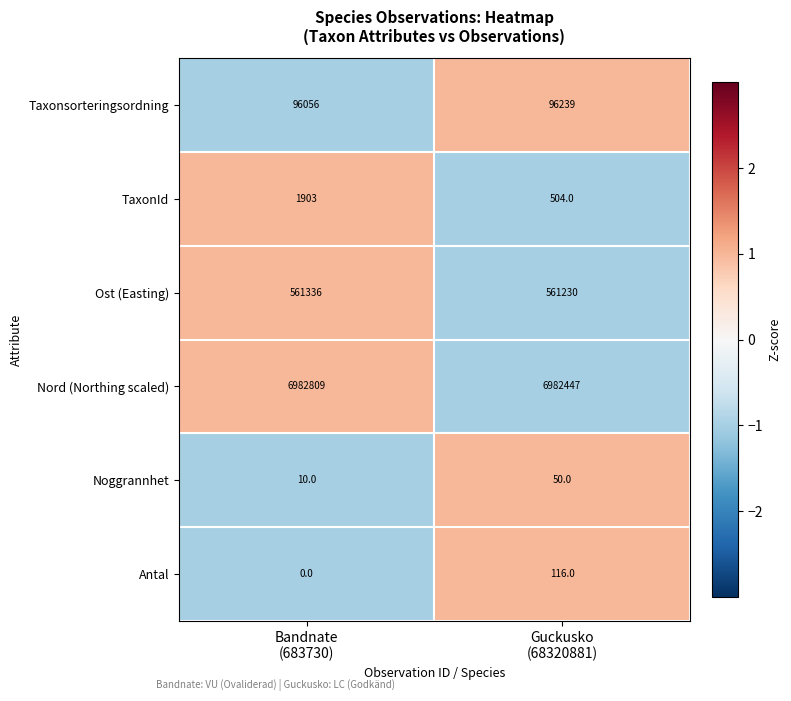

How many data points does each series have?

2